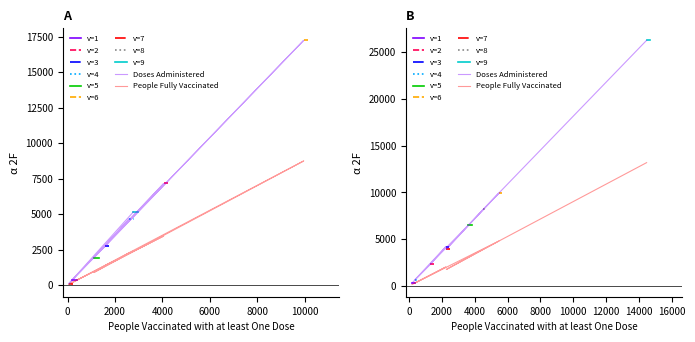

List the series in order of their peak value, lowest first.

People Fully Vaccinated, Doses Administered